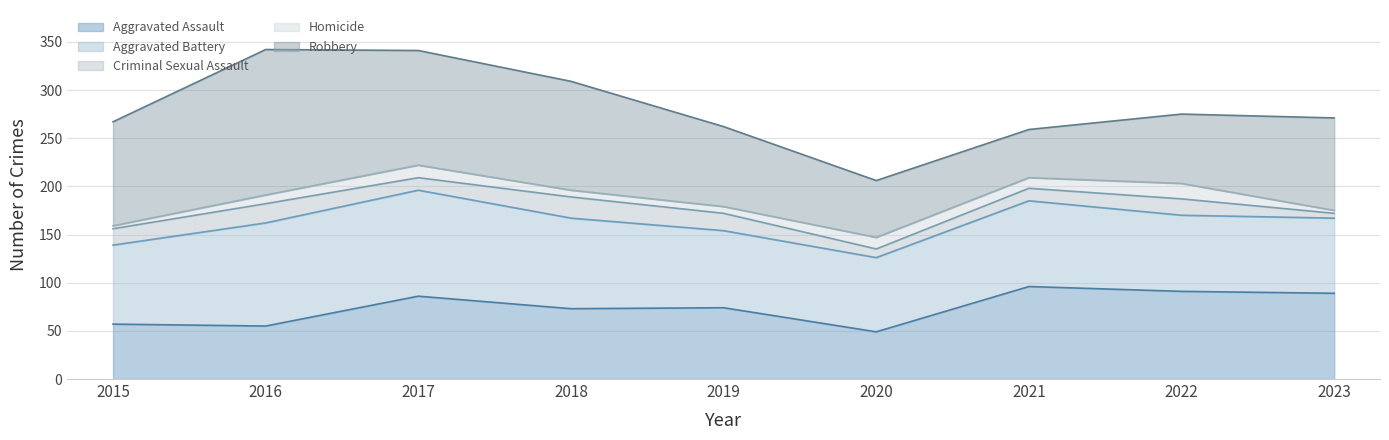

What is the total value across all series at 2019?

262